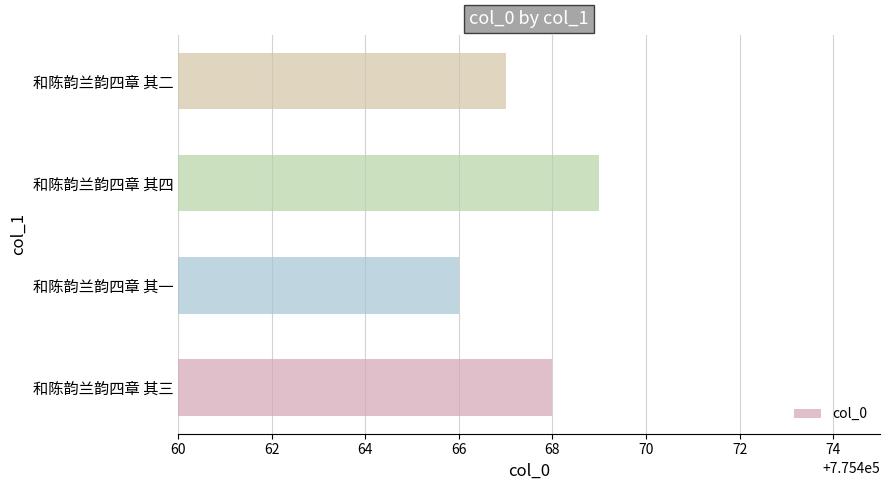

Is it true that the value at 和陈韵兰韵四章 其二 is 512365?

False